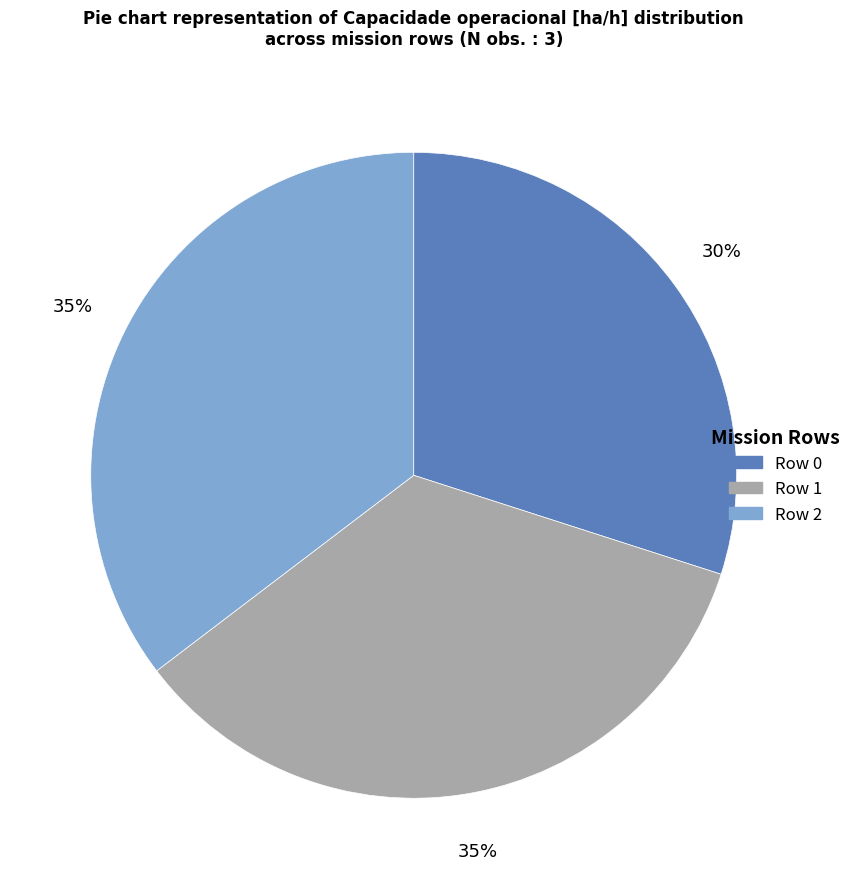

Which category has the smallest portion of the pie?

Row 0